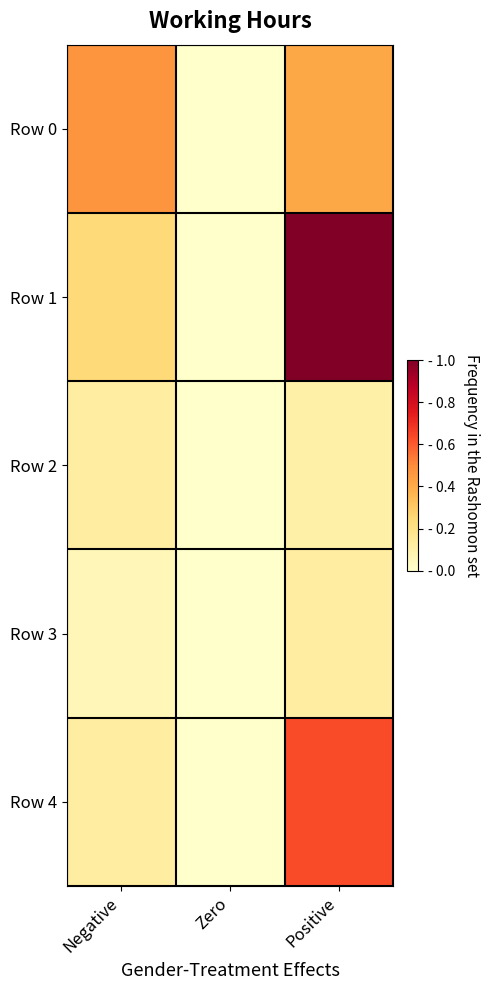

Which series has the widest spread of values?

Row 1